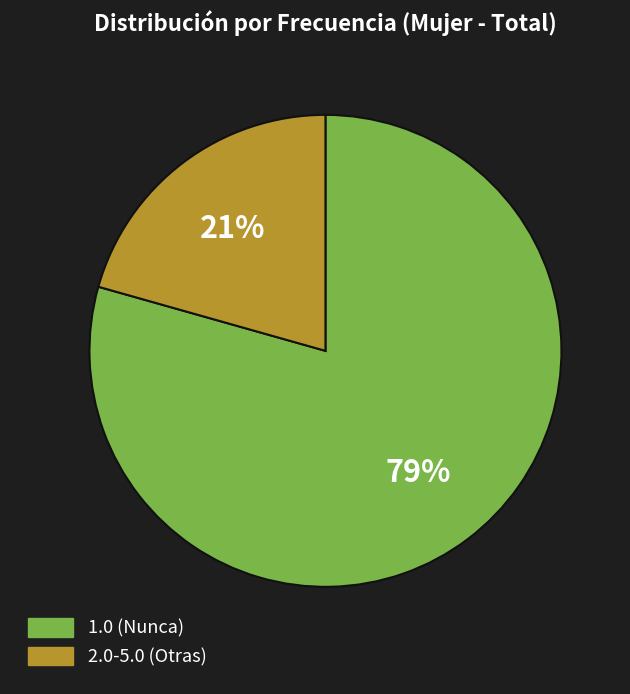

To the nearest percent, what is the average slice percentage?

50%